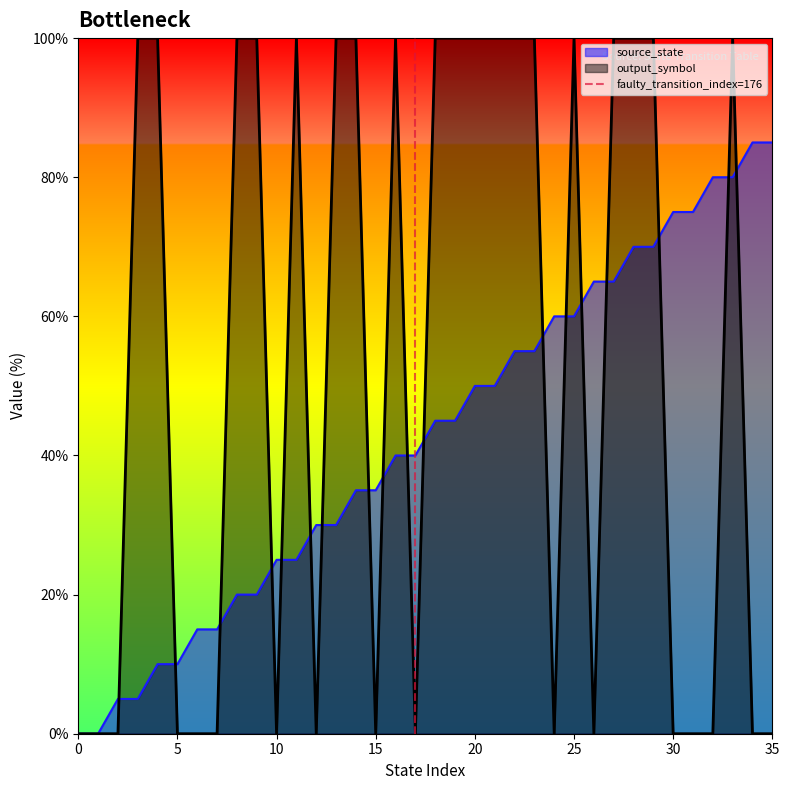

The value of source_state at 5 is 10.0. True or false?

True